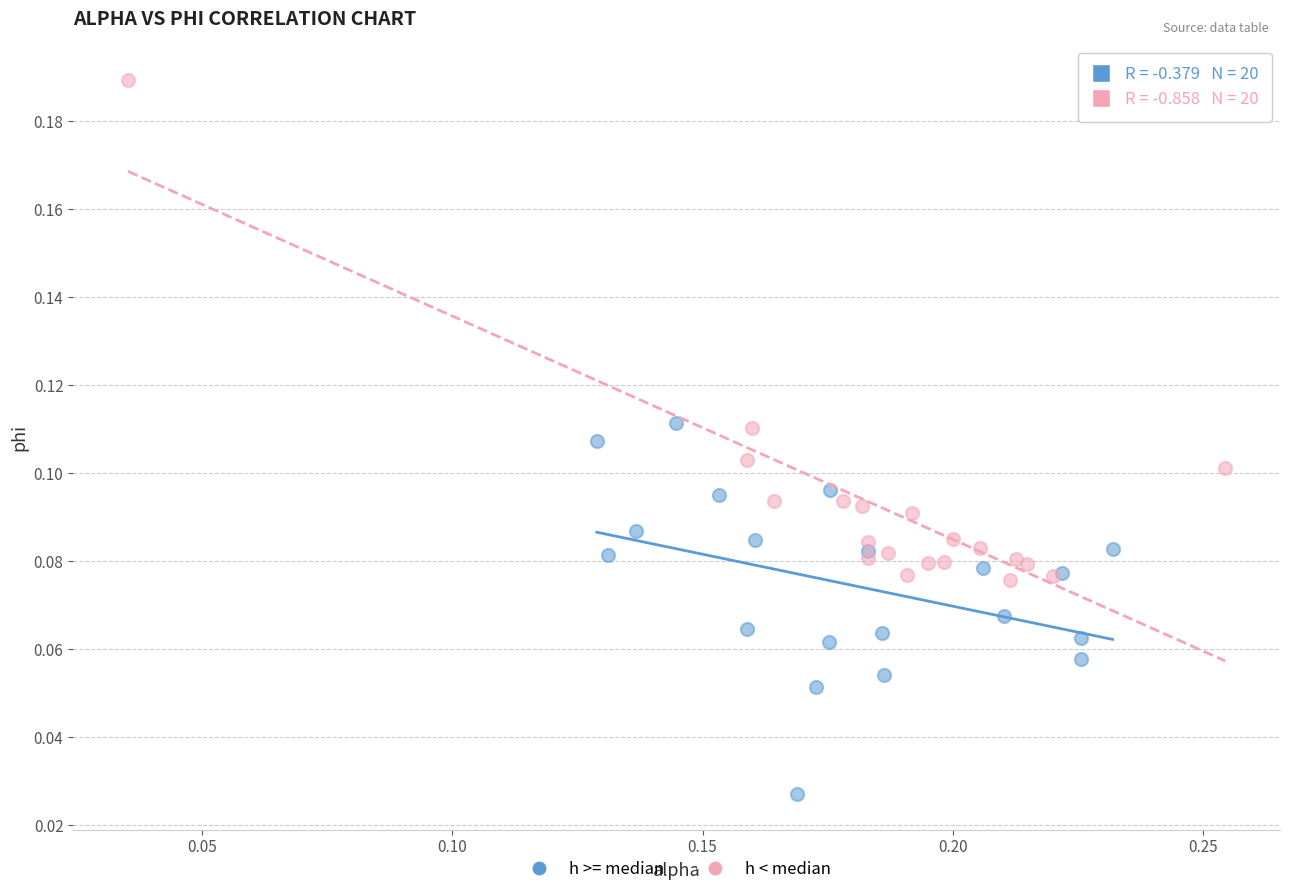

Which series has the largest Y range (max minus min)?

h < median